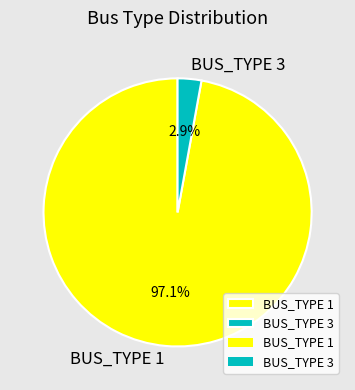

The BUS_TYPE 1 slice represents 84% of the pie. True or false?

False